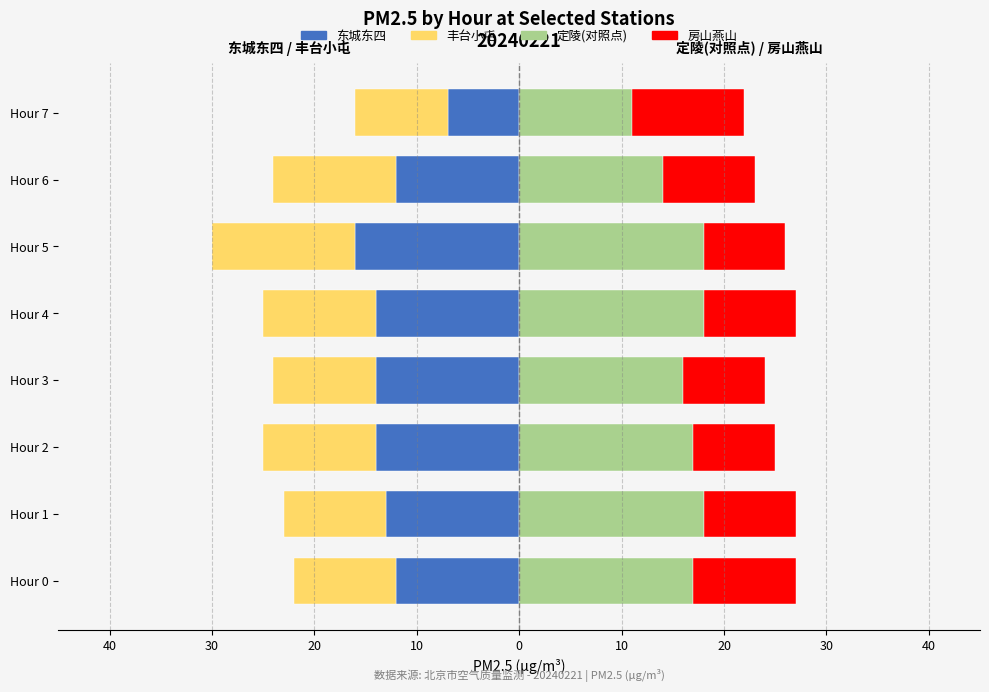

Which series has the widest spread of values?

东城东四